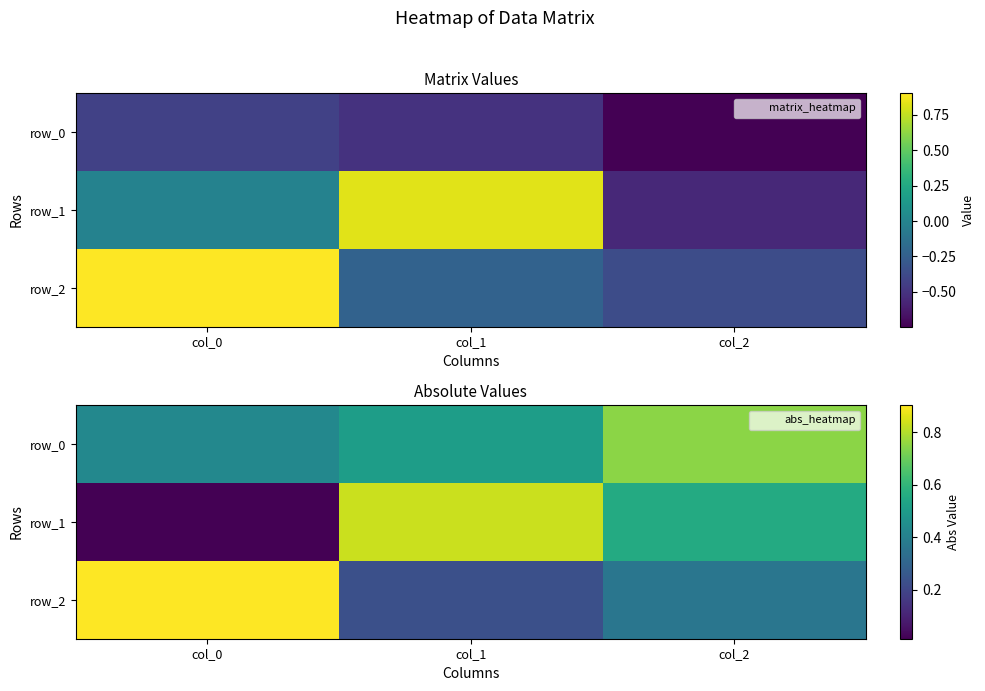

List the labels in order of row_0 value, largest first.

col_2, col_1, col_0